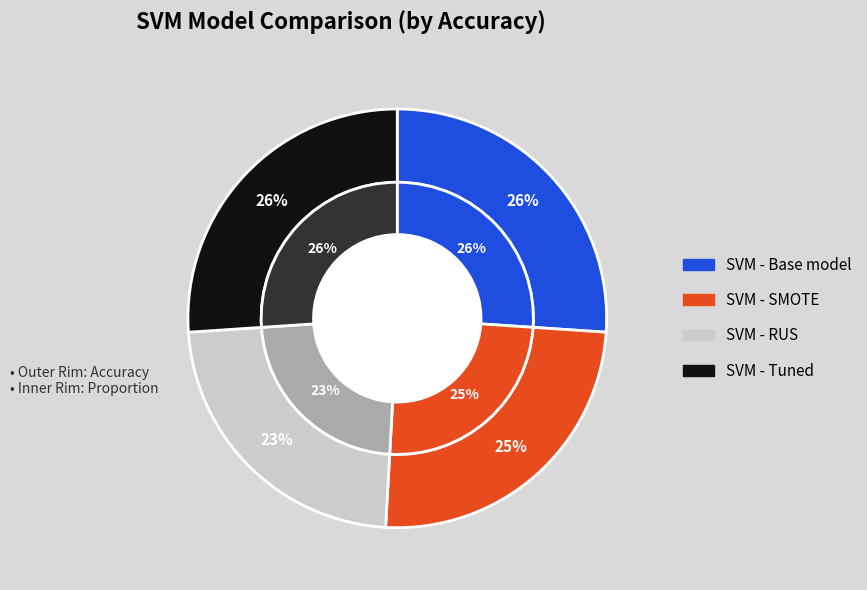

Which slice is the smallest?

SVM - RUS